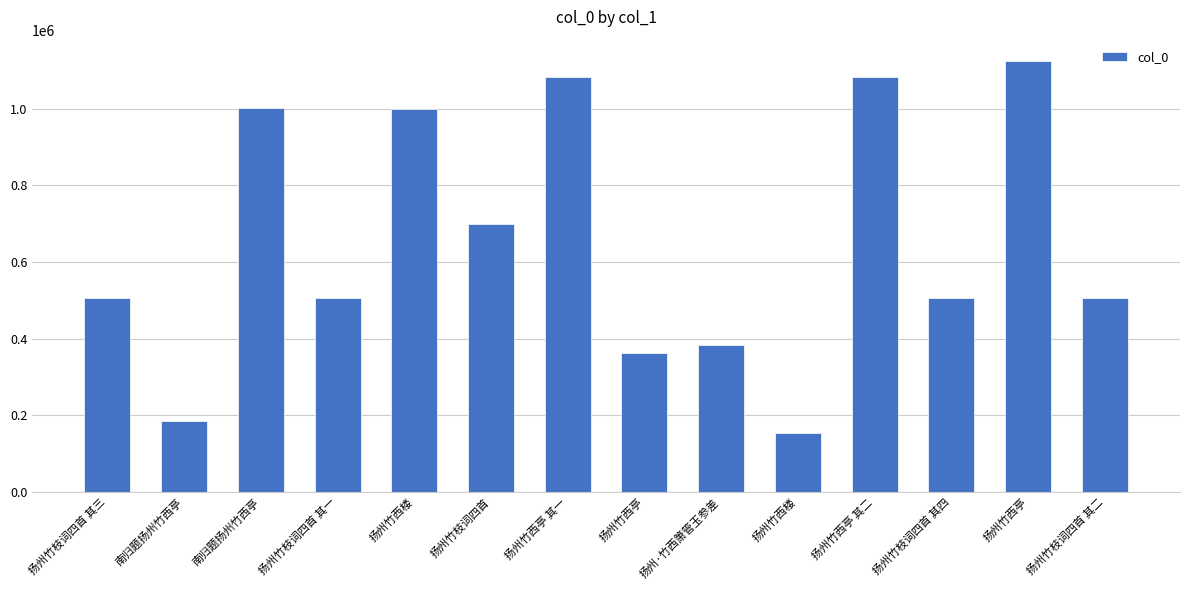

What is the difference between the values at 扬州竹西亭 其二 and 扬州竹枝词四首 其四?

576004